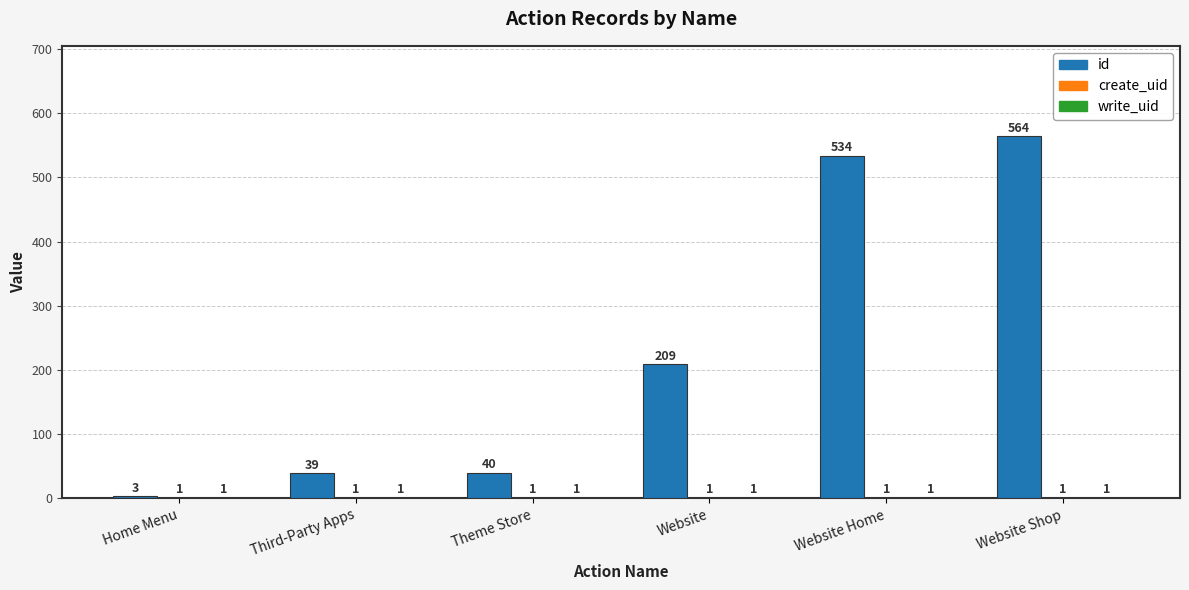

What is the sum of the id values at Website and Home Menu?

212